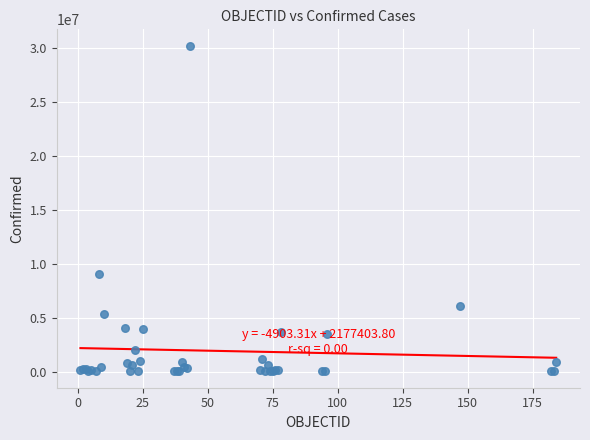

What Y value in the scatter plot is closest to 15127340?

9059944